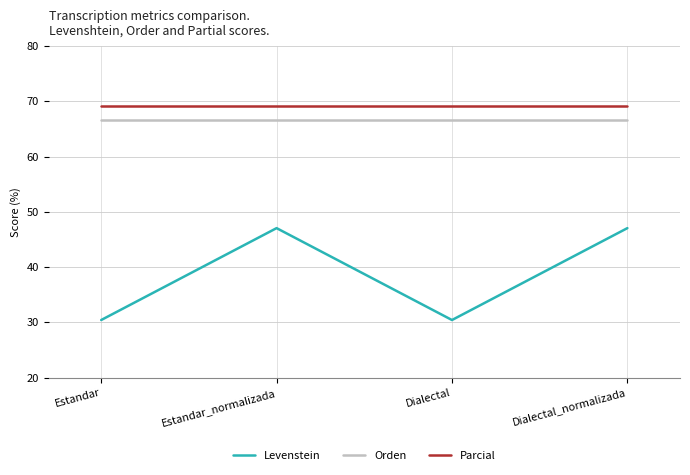

What is the maximum value shown in the chart?

69.2